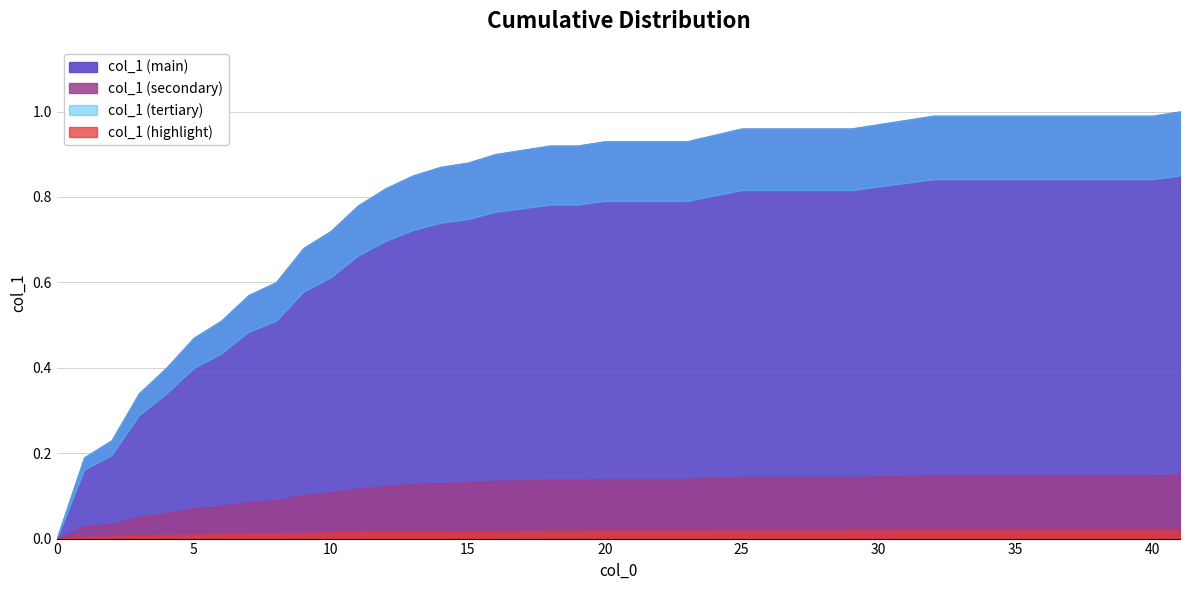

Rank the categories by value from lowest to highest.

0, 1, 2, 3, 4, 5, 6, 7, 8, 9, 10, 11, 12, 13, 14, 15, 16, 17, 18, 19, 20, 21, 22, 23, 25, 26, 27, 28, 29, 30, 31, 32, 33, 34, 36, 37, 38, 39, 40, 41